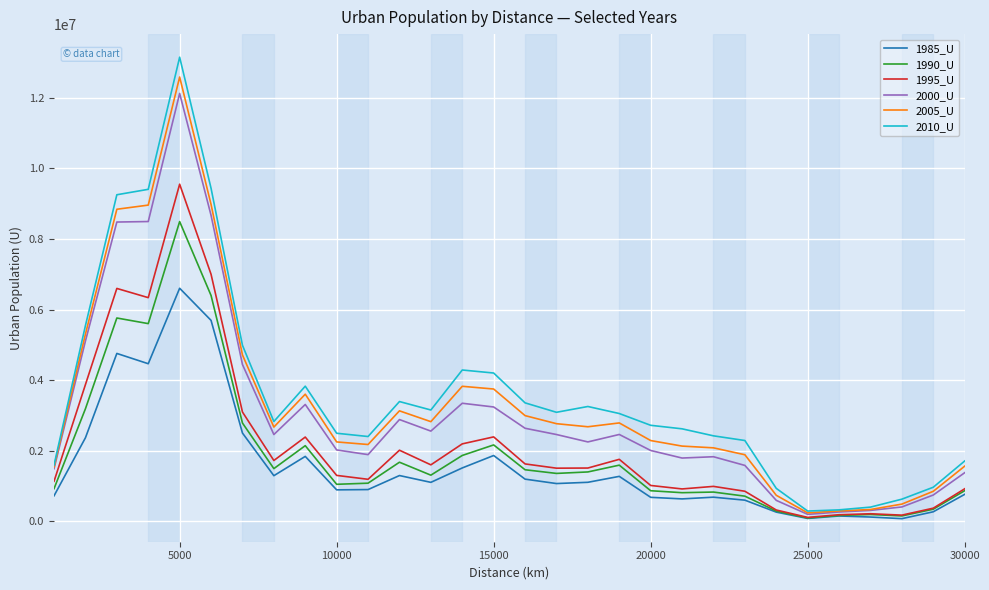

Which series has the largest range (max minus min)?

2010_U